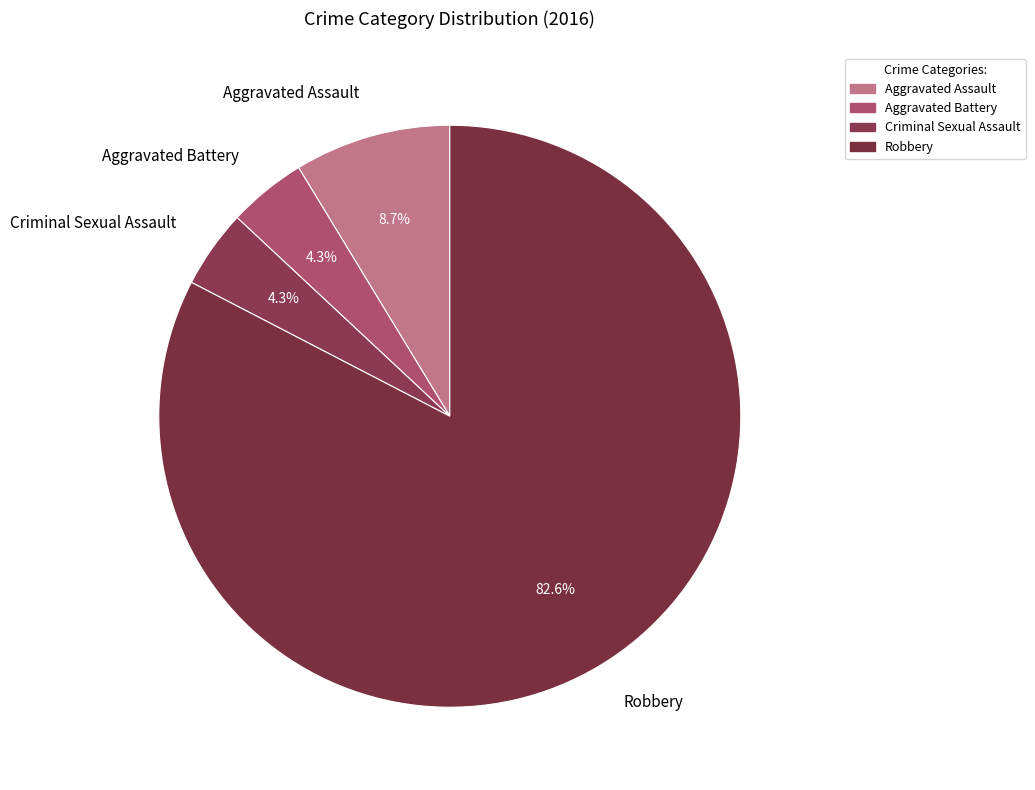

Does any single category account for the majority?

Yes